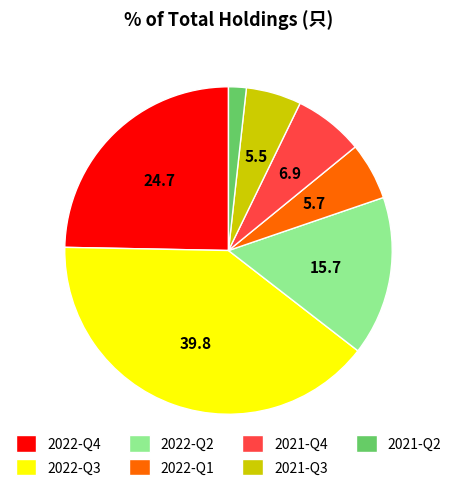

Is it true that 2021-Q2 is 2% of the pie?

True